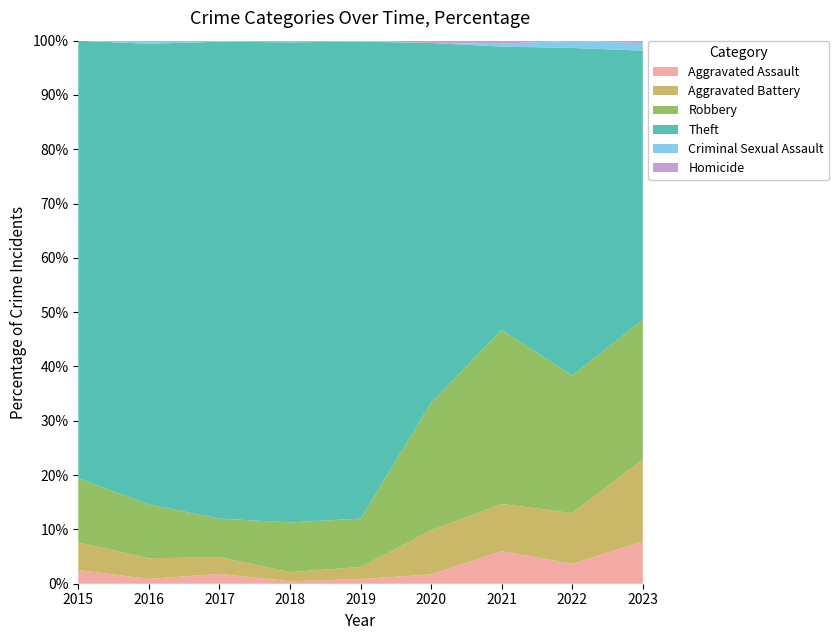

What is the maximum value for Aggravated Assault?

7.8